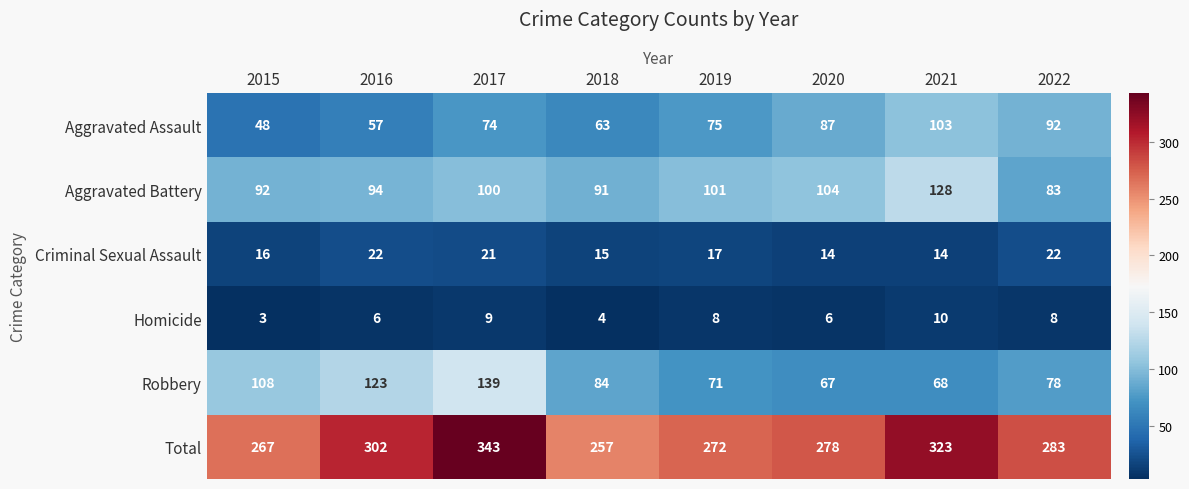

Which series changed the most between 2018 and 2022?

Aggravated Assault